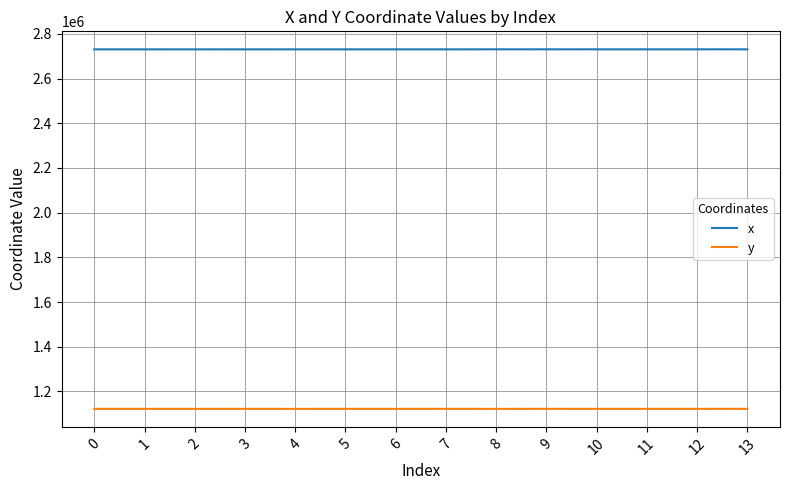

What is the difference between the maximum and minimum values in the x series?

237.2